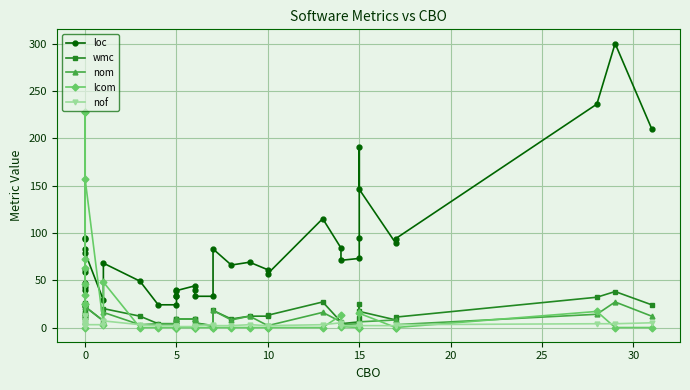

In lcom, how many points are lower than both neighbors (excluding endpoints)?

3